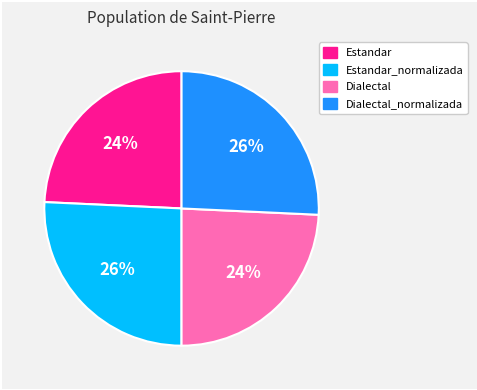

Between Estandar_normalizada and Dialectal, which is larger?

Estandar_normalizada